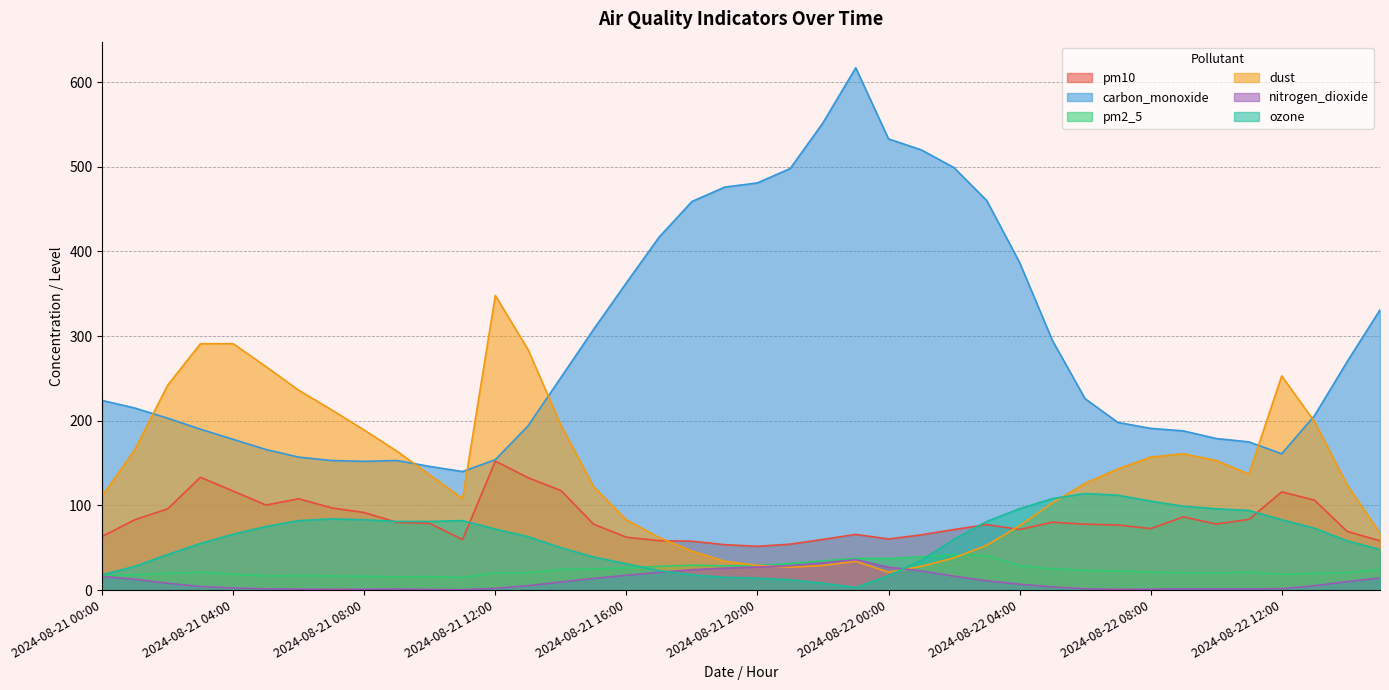

Reading right to left, list all the values displayed in this chart.

pm10: 2024-08-22 15:00=58.2	2024-08-22 14:00=69.2	2024-08-22 13:00=106.2	2024-08-22 12:00=115.9	2024-08-22 11:00=83.4	2024-08-22 10:00=78.0	2024-08-22 09:00=86.4	2024-08-22 08:00=72.6	2024-08-22 07:00=76.8	2024-08-22 06:00=77.8	2024-08-22 05:00=80.1	2024-08-22 04:00=71.5	2024-08-22 03:00=77.3	2024-08-22 02:00=71.5	2024-08-22 01:00=65.2	2024-08-22 00:00=60.3	2024-08-21 23:00=65.7	2024-08-21 22:00=59.8	2024-08-21 21:00=54.2	2024-08-21 20:00=51.6	2024-08-21 19:00=53.6	2024-08-21 18:00=57.7	2024-08-21 17:00=58.3	2024-08-21 16:00=62.4	2024-08-21 15:00=77.8	2024-08-21 14:00=117.6	2024-08-21 13:00=132.7	2024-08-21 12:00=152.3	2024-08-21 11:00=59.6	2024-08-21 10:00=78.7	2024-08-21 09:00=79.9	2024-08-21 08:00=91.5	2024-08-21 07:00=97.1	2024-08-21 06:00=107.8	2024-08-21 05:00=100.4	2024-08-21 04:00=116.9	2024-08-21 03:00=133.2	2024-08-21 02:00=95.9	2024-08-21 01:00=83.1	2024-08-21 00:00=63.3
carbon_monoxide: 2024-08-22 15:00=331.0	2024-08-22 14:00=270.0	2024-08-22 13:00=206.0	2024-08-22 12:00=161.0	2024-08-22 11:00=175.0	2024-08-22 10:00=179.0	2024-08-22 09:00=188.0	2024-08-22 08:00=191.0	2024-08-22 07:00=198.0	2024-08-22 06:00=226.0	2024-08-22 05:00=295.0	2024-08-22 04:00=387.0	2024-08-22 03:00=460.0	2024-08-22 02:00=499.0	2024-08-22 01:00=520.0	2024-08-22 00:00=533.0	2024-08-21 23:00=617.0	2024-08-21 22:00=552.0	2024-08-21 21:00=498.0	2024-08-21 20:00=481.0	2024-08-21 19:00=476.0	2024-08-21 18:00=459.0	2024-08-21 17:00=417.0	2024-08-21 16:00=363.0	2024-08-21 15:00=308.0	2024-08-21 14:00=251.0	2024-08-21 13:00=194.0	2024-08-21 12:00=154.0	2024-08-21 11:00=140.0	2024-08-21 10:00=146.0	2024-08-21 09:00=153.0	2024-08-21 08:00=152.0	2024-08-21 07:00=153.0	2024-08-21 06:00=157.0	2024-08-21 05:00=166.0	2024-08-21 04:00=178.0	2024-08-21 03:00=190.0	2024-08-21 02:00=203.0	2024-08-21 01:00=215.0	2024-08-21 00:00=224.0
pm2_5: 2024-08-22 15:00=24.5	2024-08-22 14:00=20.5	2024-08-22 13:00=19.8	2024-08-22 12:00=18.6	2024-08-22 11:00=21.1	2024-08-22 10:00=19.9	2024-08-22 09:00=20.5	2024-08-22 08:00=20.9	2024-08-22 07:00=22.5	2024-08-22 06:00=23.2	2024-08-22 05:00=25.0	2024-08-22 04:00=28.7	2024-08-22 03:00=40.6	2024-08-22 02:00=41.7	2024-08-22 01:00=39.3	2024-08-22 00:00=37.3	2024-08-21 23:00=37.4	2024-08-21 22:00=34.6	2024-08-21 21:00=31.4	2024-08-21 20:00=28.8	2024-08-21 19:00=28.5	2024-08-21 18:00=29.3	2024-08-21 17:00=27.9	2024-08-21 16:00=26.3	2024-08-21 15:00=24.8	2024-08-21 14:00=24.4	2024-08-21 13:00=20.2	2024-08-21 12:00=20.3	2024-08-21 11:00=14.7	2024-08-21 10:00=15.9	2024-08-21 09:00=15.6	2024-08-21 08:00=16.2	2024-08-21 07:00=16.7	2024-08-21 06:00=17.1	2024-08-21 05:00=16.7	2024-08-21 04:00=18.7	2024-08-21 03:00=21.1	2024-08-21 02:00=19.7	2024-08-21 01:00=18.1	2024-08-21 00:00=16.8
dust: 2024-08-22 15:00=67.0	2024-08-22 14:00=124.0	2024-08-22 13:00=199.0	2024-08-22 12:00=253.0	2024-08-22 11:00=137.0	2024-08-22 10:00=153.0	2024-08-22 09:00=161.0	2024-08-22 08:00=157.0	2024-08-22 07:00=143.0	2024-08-22 06:00=126.0	2024-08-22 05:00=103.0	2024-08-22 04:00=76.0	2024-08-22 03:00=53.0	2024-08-22 02:00=38.0	2024-08-22 01:00=28.0	2024-08-22 00:00=21.0	2024-08-21 23:00=34.0	2024-08-21 22:00=29.0	2024-08-21 21:00=27.0	2024-08-21 20:00=29.0	2024-08-21 19:00=34.0	2024-08-21 18:00=46.0	2024-08-21 17:00=62.0	2024-08-21 16:00=83.0	2024-08-21 15:00=122.0	2024-08-21 14:00=195.0	2024-08-21 13:00=284.0	2024-08-21 12:00=348.0	2024-08-21 11:00=108.0	2024-08-21 10:00=136.0	2024-08-21 09:00=164.0	2024-08-21 08:00=189.0	2024-08-21 07:00=213.0	2024-08-21 06:00=236.0	2024-08-21 05:00=264.0	2024-08-21 04:00=291.0	2024-08-21 03:00=291.0	2024-08-21 02:00=242.0	2024-08-21 01:00=166.0	2024-08-21 00:00=111.0
nitrogen_dioxide: 2024-08-22 15:00=14.2	2024-08-22 14:00=10.0	2024-08-22 13:00=5.1	2024-08-22 12:00=1.7	2024-08-22 11:00=1.3	2024-08-22 10:00=1.3	2024-08-22 09:00=1.4	2024-08-22 08:00=1.0	2024-08-22 07:00=0.7	2024-08-22 06:00=1.5	2024-08-22 05:00=3.7	2024-08-22 04:00=6.9	2024-08-22 03:00=10.9	2024-08-22 02:00=16.4	2024-08-22 01:00=22.6	2024-08-22 00:00=27.0	2024-08-21 23:00=35.8	2024-08-21 22:00=32.1	2024-08-21 21:00=28.8	2024-08-21 20:00=27.2	2024-08-21 19:00=25.9	2024-08-21 18:00=24.0	2024-08-21 17:00=21.0	2024-08-21 16:00=17.4	2024-08-21 15:00=13.7	2024-08-21 14:00=9.5	2024-08-21 13:00=5.2	2024-08-21 12:00=2.1	2024-08-21 11:00=0.4	2024-08-21 10:00=0.7	2024-08-21 09:00=1.1	2024-08-21 08:00=0.9	2024-08-21 07:00=0.8	2024-08-21 06:00=1.0	2024-08-21 05:00=1.5	2024-08-21 04:00=2.4	2024-08-21 03:00=4.2	2024-08-21 02:00=8.0	2024-08-21 01:00=12.7	2024-08-21 00:00=16.1
ozone: 2024-08-22 15:00=48.0	2024-08-22 14:00=58.0	2024-08-22 13:00=73.0	2024-08-22 12:00=83.0	2024-08-22 11:00=94.0	2024-08-22 10:00=96.0	2024-08-22 09:00=99.0	2024-08-22 08:00=105.0	2024-08-22 07:00=112.0	2024-08-22 06:00=114.0	2024-08-22 05:00=108.0	2024-08-22 04:00=96.0	2024-08-22 03:00=81.0	2024-08-22 02:00=60.0	2024-08-22 01:00=35.0	2024-08-22 00:00=17.0	2024-08-21 23:00=3.0	2024-08-21 22:00=8.0	2024-08-21 21:00=12.0	2024-08-21 20:00=14.0	2024-08-21 19:00=15.0	2024-08-21 18:00=18.0	2024-08-21 17:00=23.0	2024-08-21 16:00=31.0	2024-08-21 15:00=39.0	2024-08-21 14:00=50.0	2024-08-21 13:00=63.0	2024-08-21 12:00=72.0	2024-08-21 11:00=82.0	2024-08-21 10:00=81.0	2024-08-21 09:00=81.0	2024-08-21 08:00=83.0	2024-08-21 07:00=84.0	2024-08-21 06:00=82.0	2024-08-21 05:00=75.0	2024-08-21 04:00=66.0	2024-08-21 03:00=55.0	2024-08-21 02:00=42.0	2024-08-21 01:00=28.0	2024-08-21 00:00=18.0